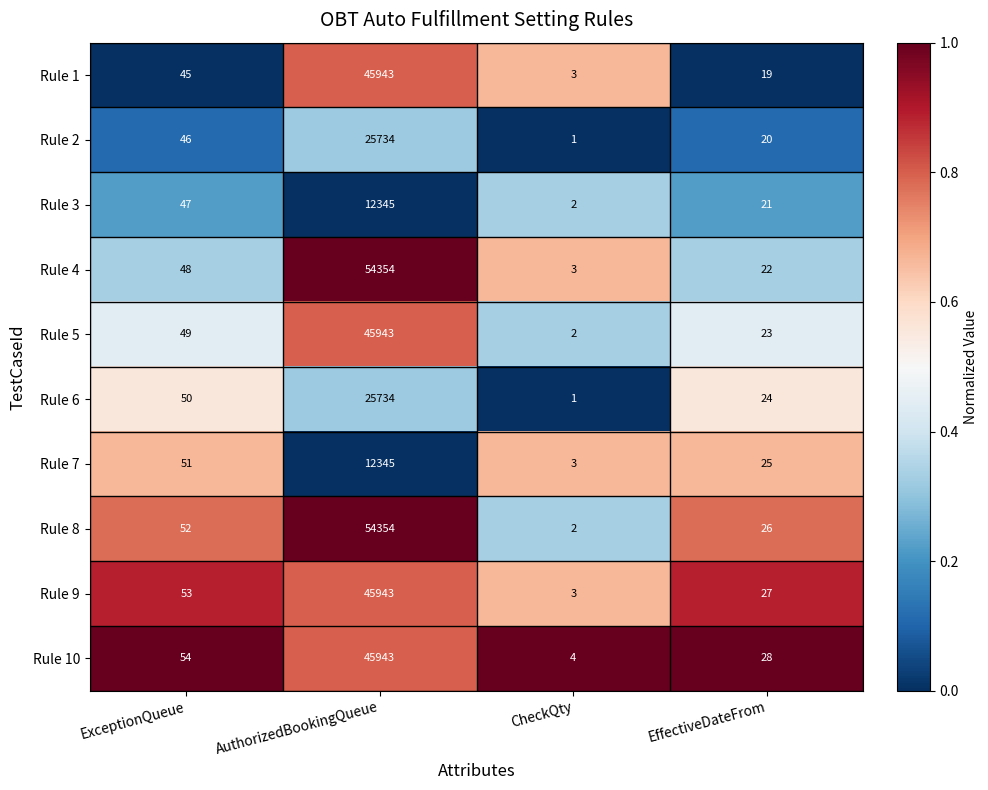

Which series changed the most between ExceptionQueue and AuthorizedBookingQueue?

Rule 4